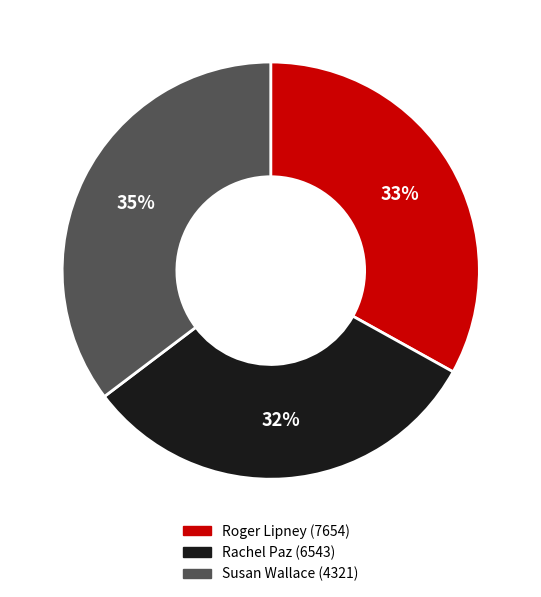

Which has a higher value, Susan Wallace (4321) or Rachel Paz (6543)?

Susan Wallace (4321)